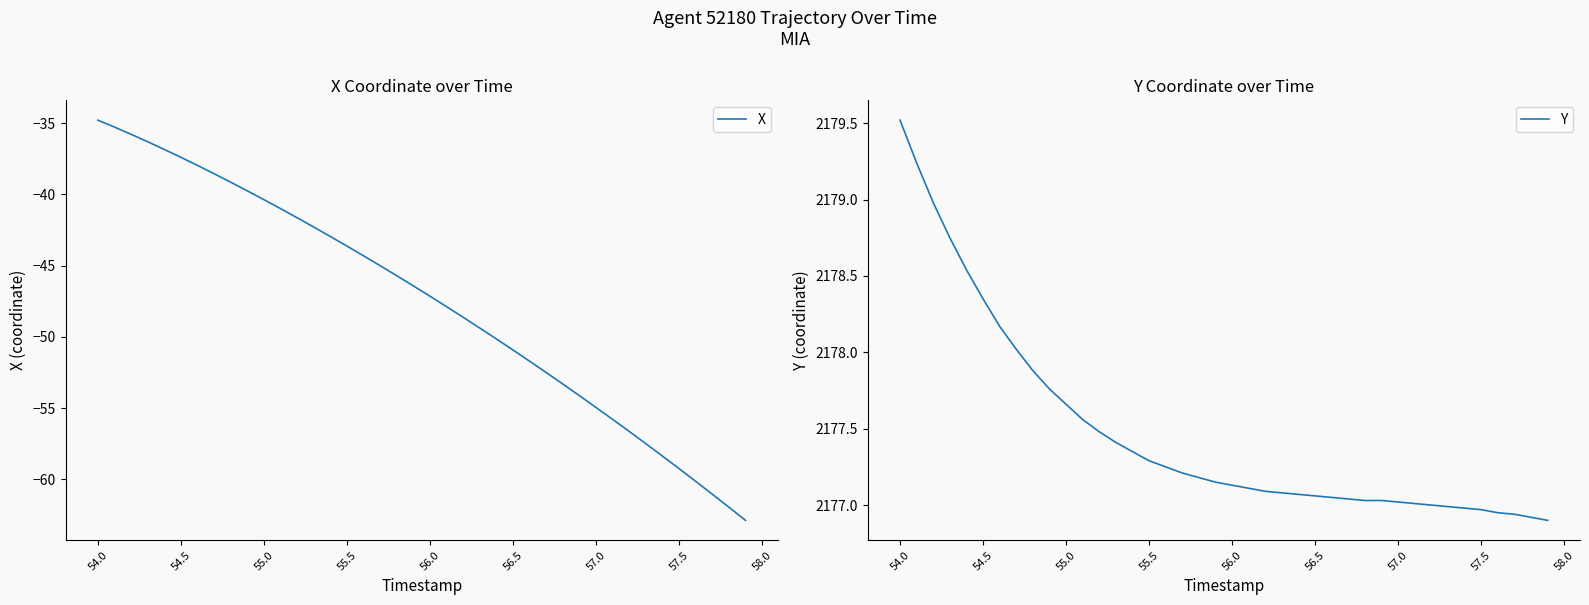

How many lines are shown in the chart?

2